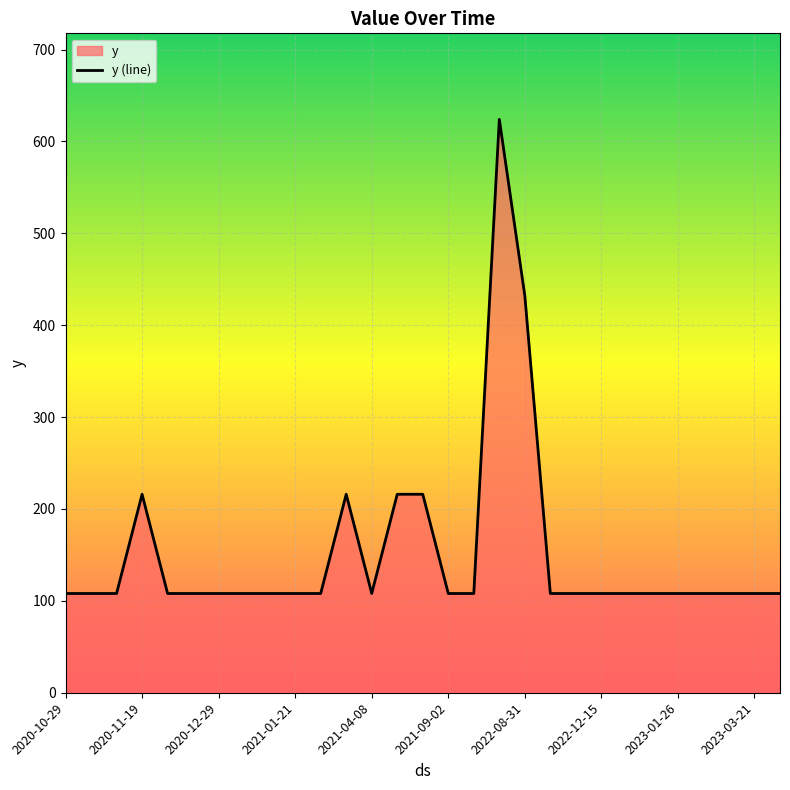

Is it true that the value at 2023-01-19 is 167?

False